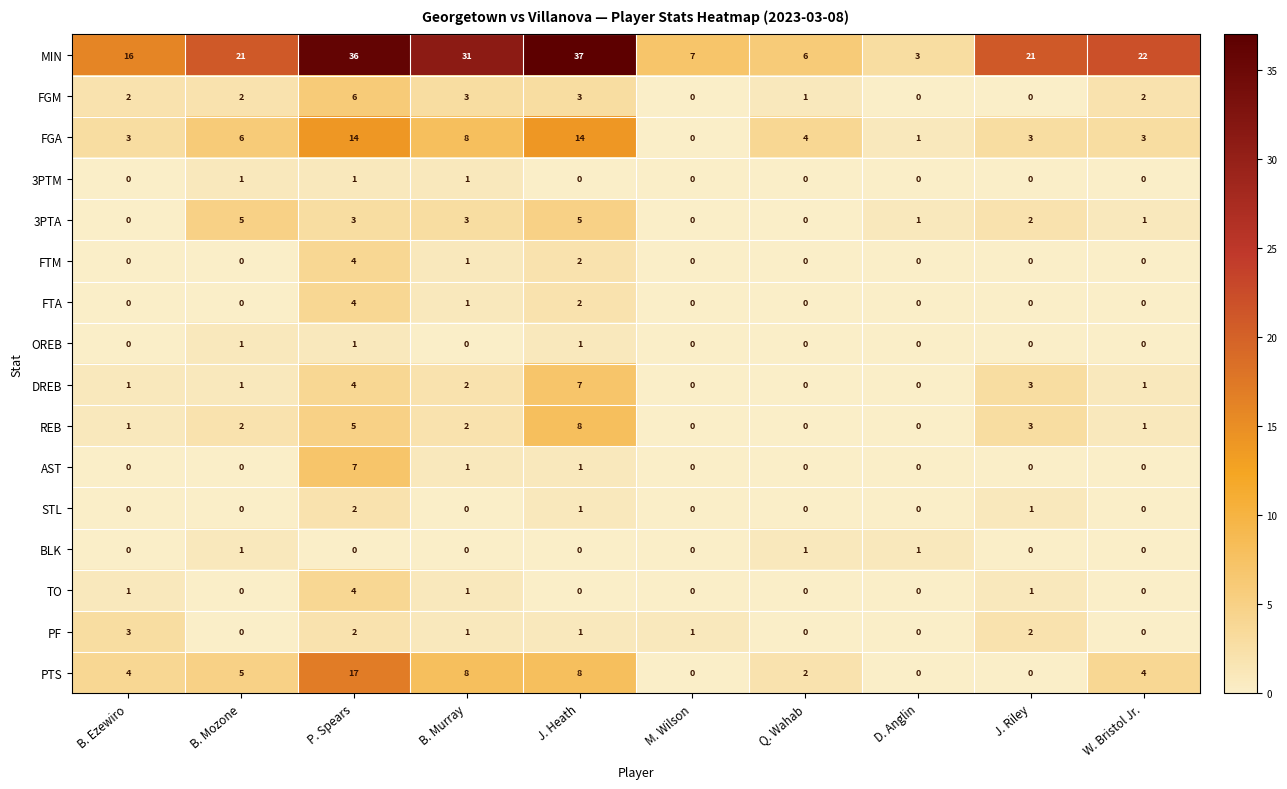

The value of DREB at P. Spears is 4. True or false?

True